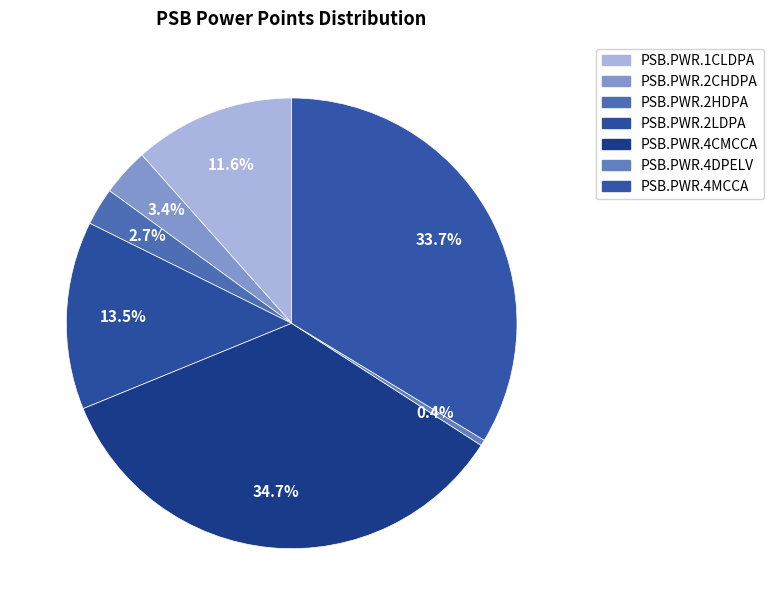

Rank the categories by value from lowest to highest.

PSB.PWR.4DPELV, PSB.PWR.2HDPA, PSB.PWR.2CHDPA, PSB.PWR.1CLDPA, PSB.PWR.2LDPA, PSB.PWR.4MCCA, PSB.PWR.4CMCCA